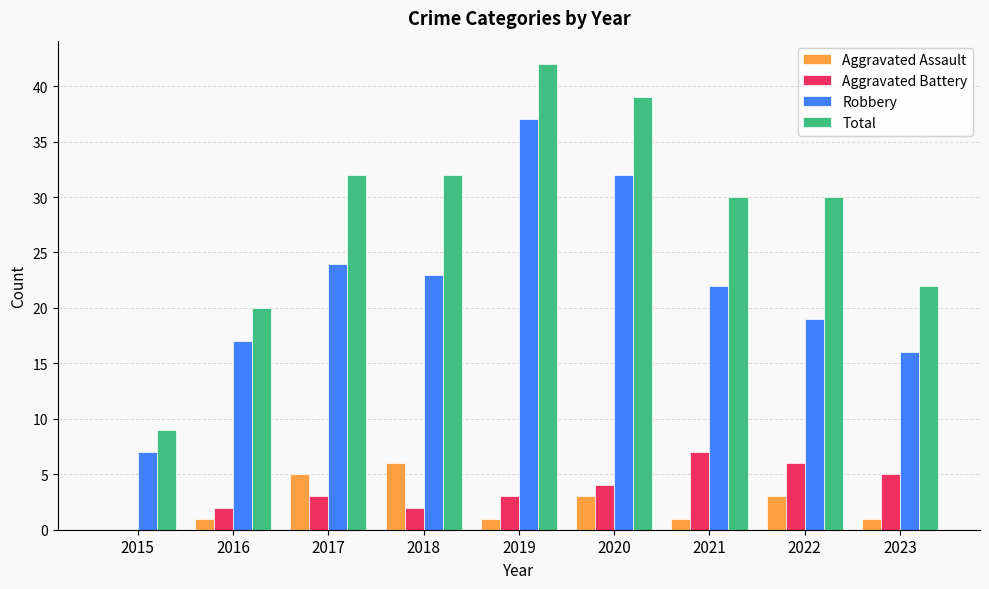

Reading right to left, list all the values displayed in this chart.

Aggravated Assault: 2023=1	2022=3	2021=1	2020=3	2019=1	2018=6	2017=5	2016=1	2015=0
Aggravated Battery: 2023=5	2022=6	2021=7	2020=4	2019=3	2018=2	2017=3	2016=2	2015=0
Robbery: 2023=16	2022=19	2021=22	2020=32	2019=37	2018=23	2017=24	2016=17	2015=7
Total: 2023=22	2022=30	2021=30	2020=39	2019=42	2018=32	2017=32	2016=20	2015=9